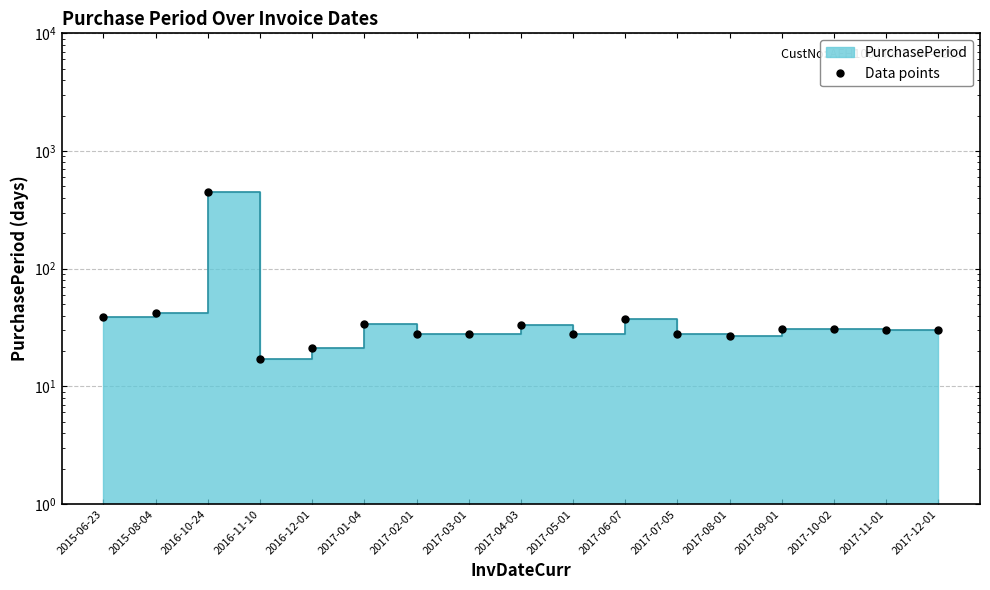

What is the label of the 10th point from the right?

2017-03-01